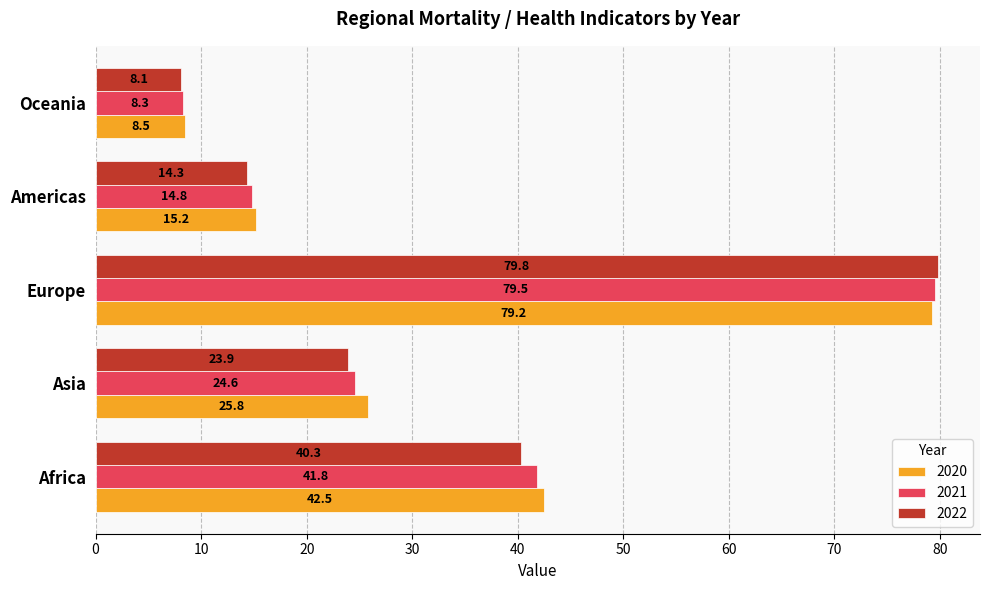

How many series are shown in this chart?

3